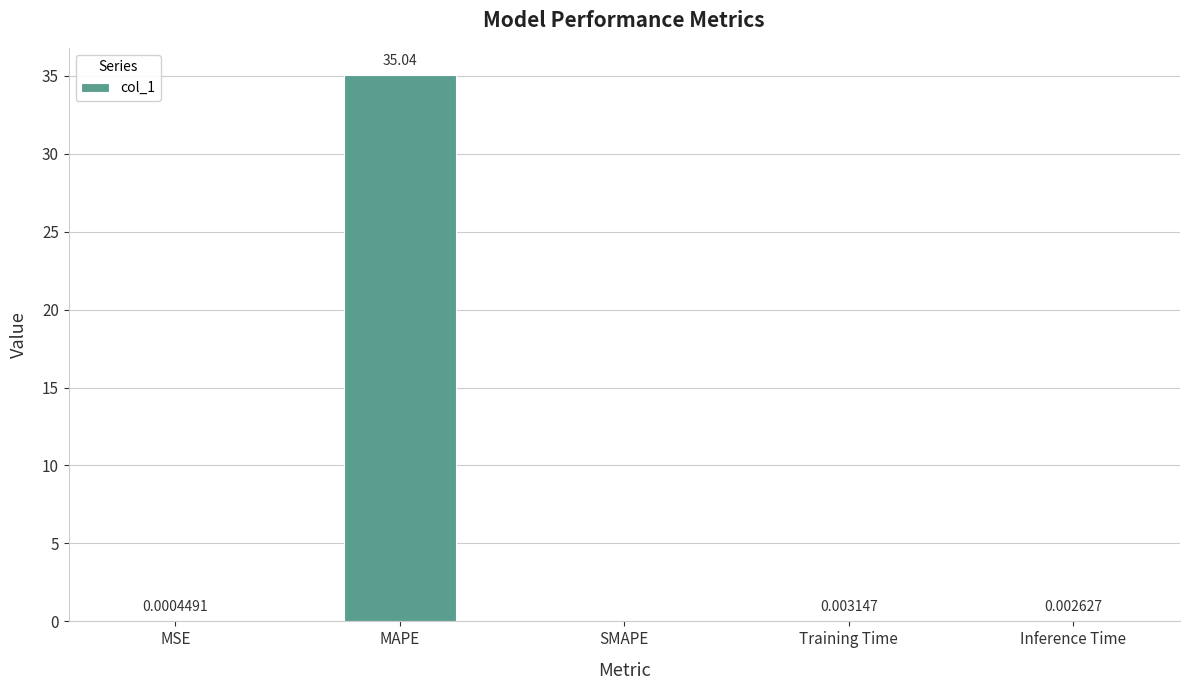

What is the sum of all values?

35.0